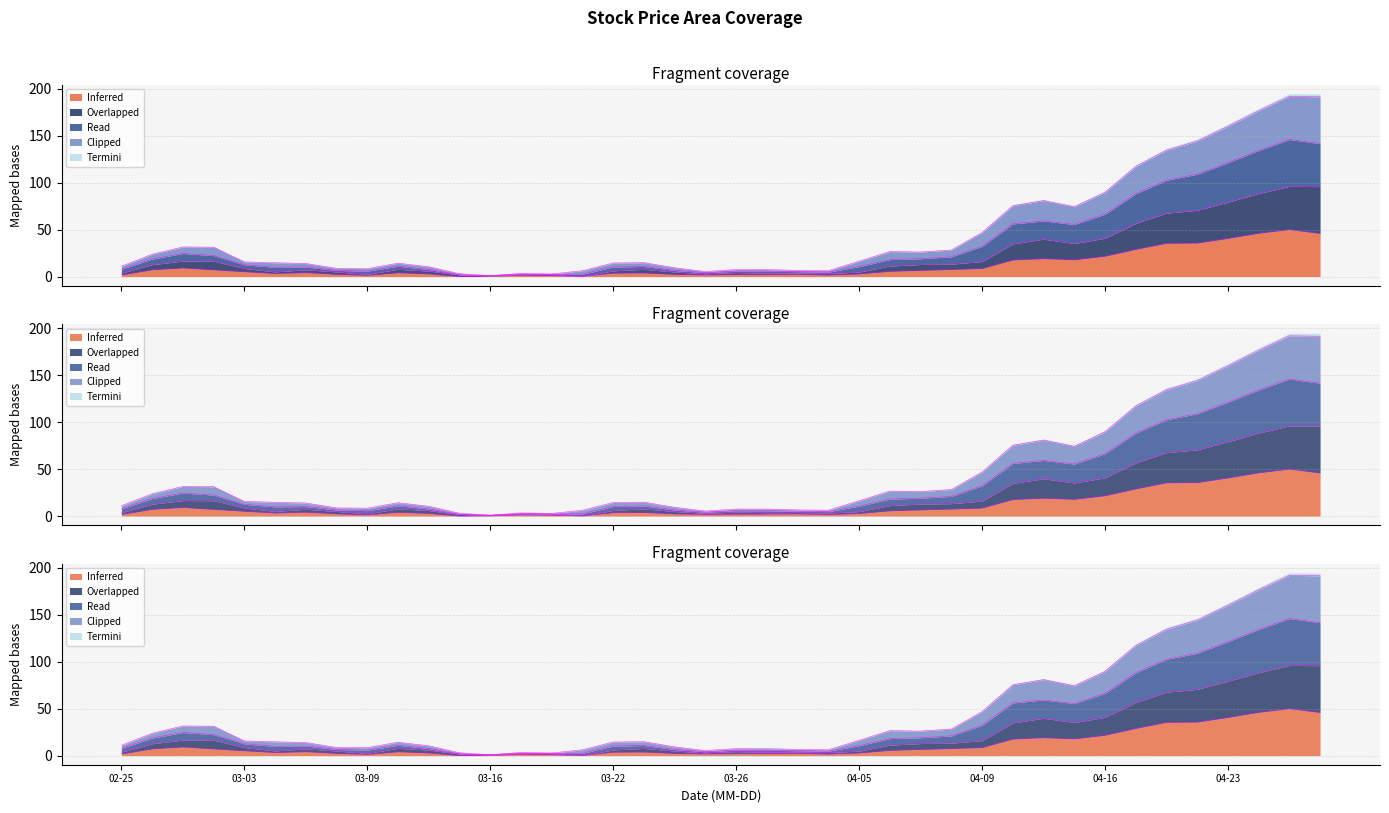

What is the difference between the highest and lowest values at 2021-03-12?

7.7